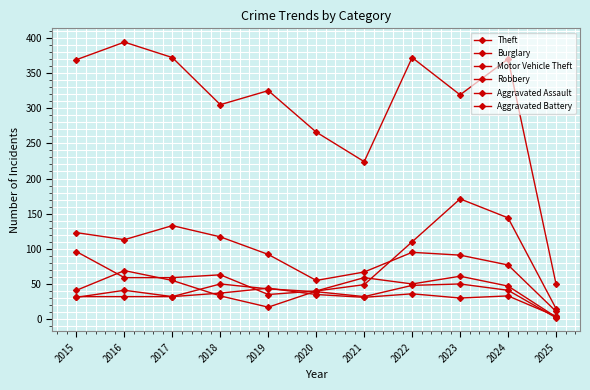

At which category does Burglary reach its first local valley?

2016